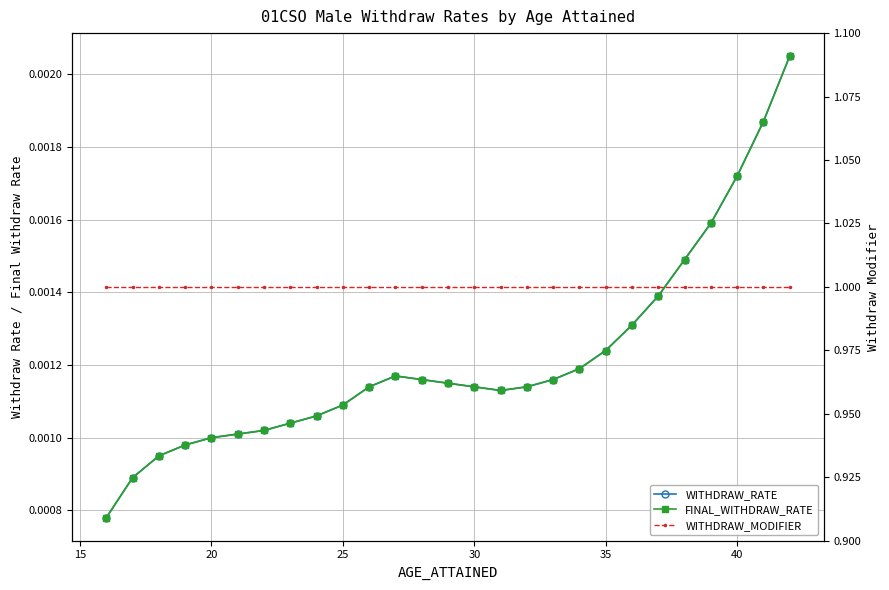

What is the total value across all series at 30?

1.0